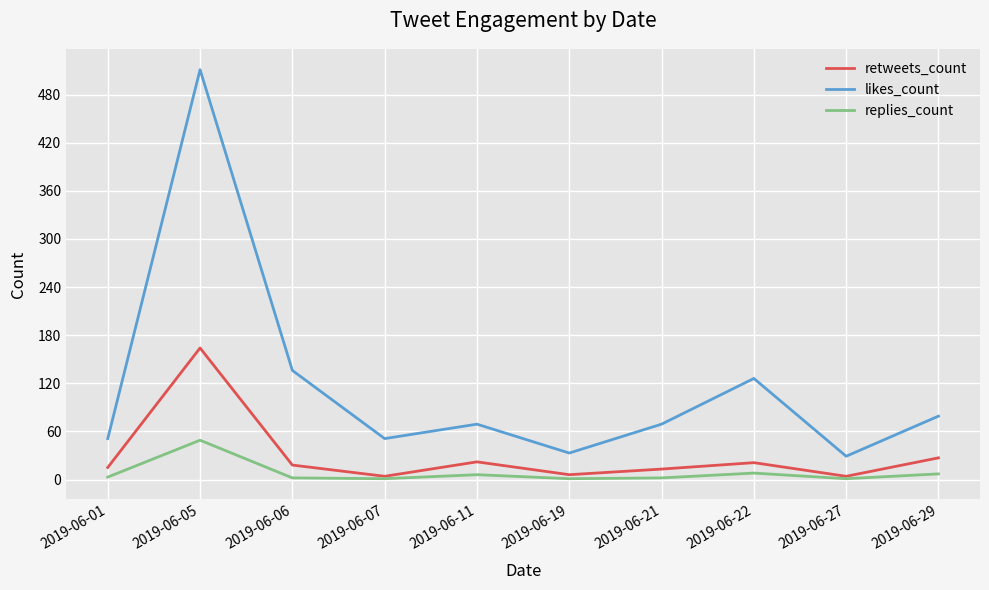

True or false: likes_count has more than 0 points higher than both neighbors.

True